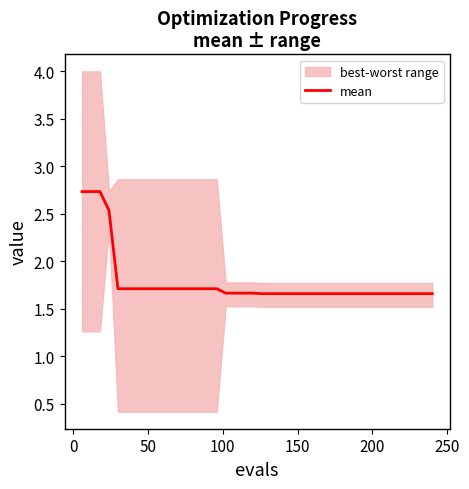

Reading right to left, extract all data points from this chart.

1.7	1.7	1.7	1.7	1.7	1.7	1.7	1.7	1.7	1.7	1.7	1.7	1.7	1.7	1.7	1.7	1.7	1.7	1.7	1.7	1.7	1.7	1.7	1.7	1.7	1.7	1.7	1.7	1.7	1.7	1.7	1.7	1.7	1.7	1.7	1.7	2.5	2.7	2.7	2.7